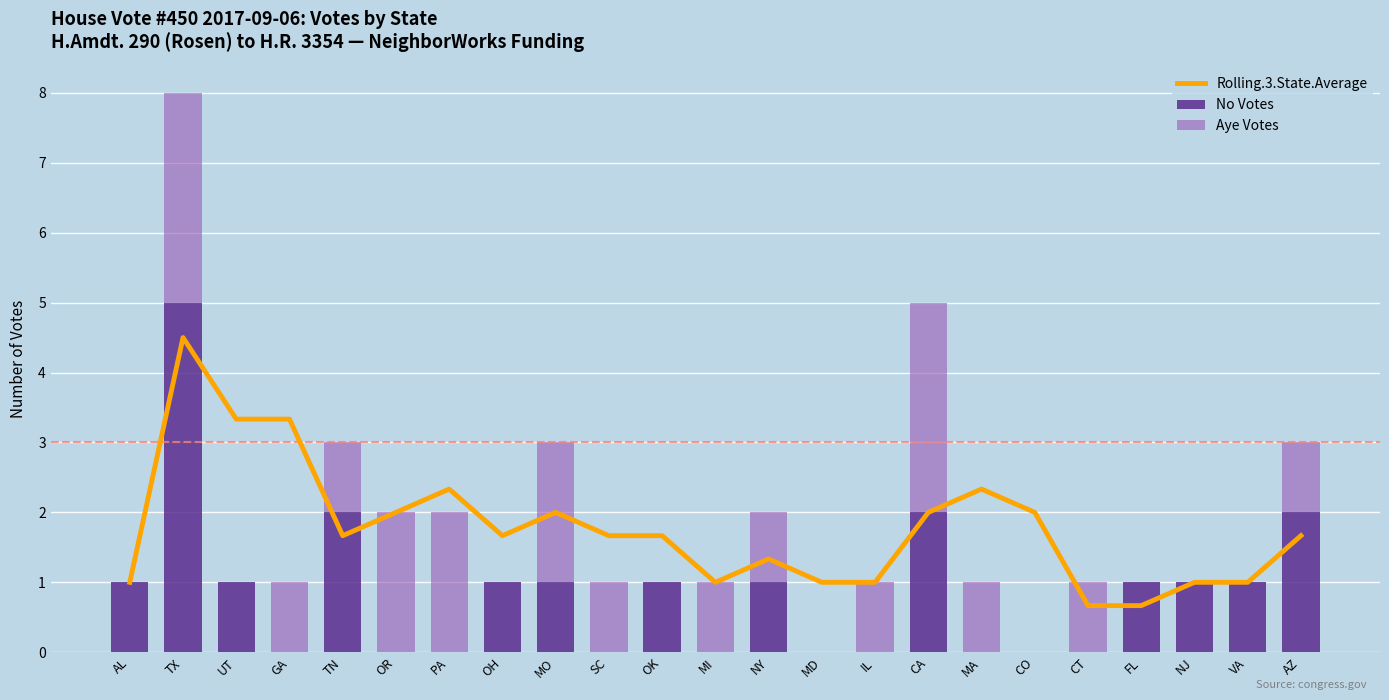

Which label corresponds to the largest value in the chart?

TX